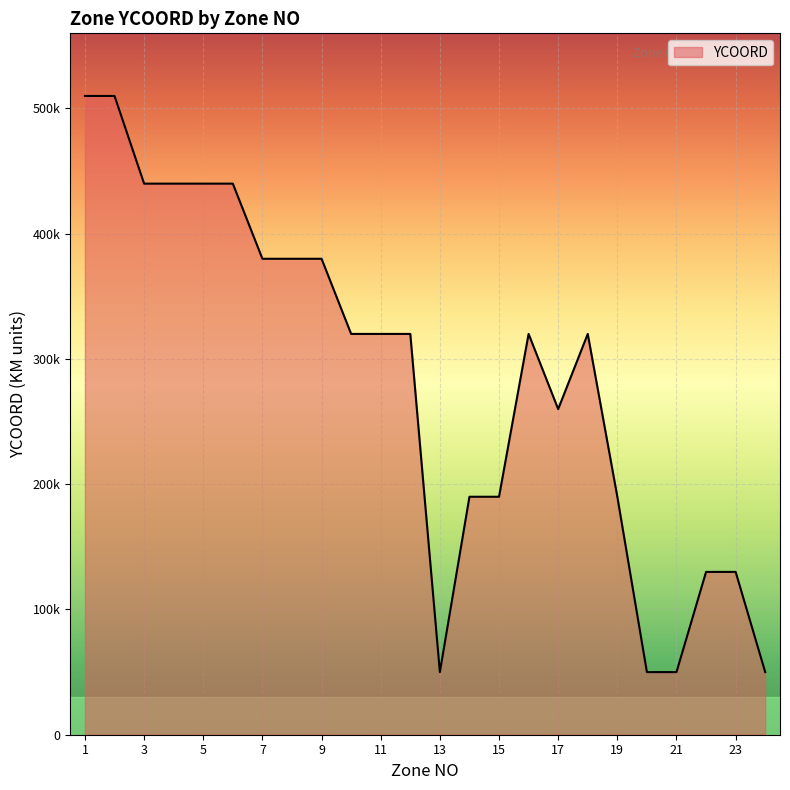

Is this an area chart (filled region under the line)?

Yes